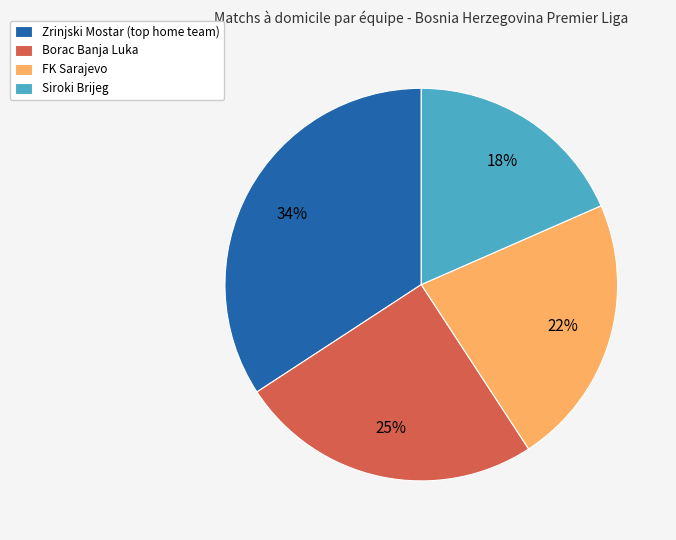

Is the sum of Siroki Brijeg and Borac Banja Luka greater than half?

No